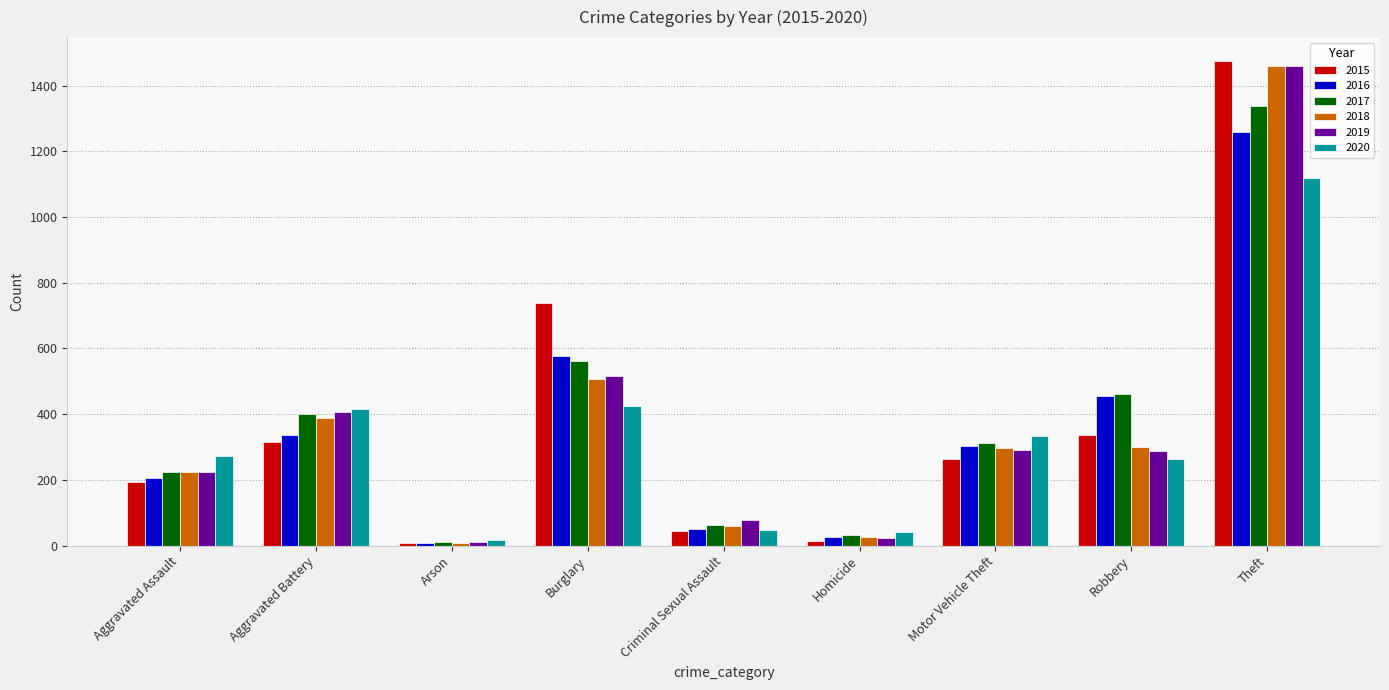

Which series changed the most between Aggravated Assault and Aggravated Battery?

2019